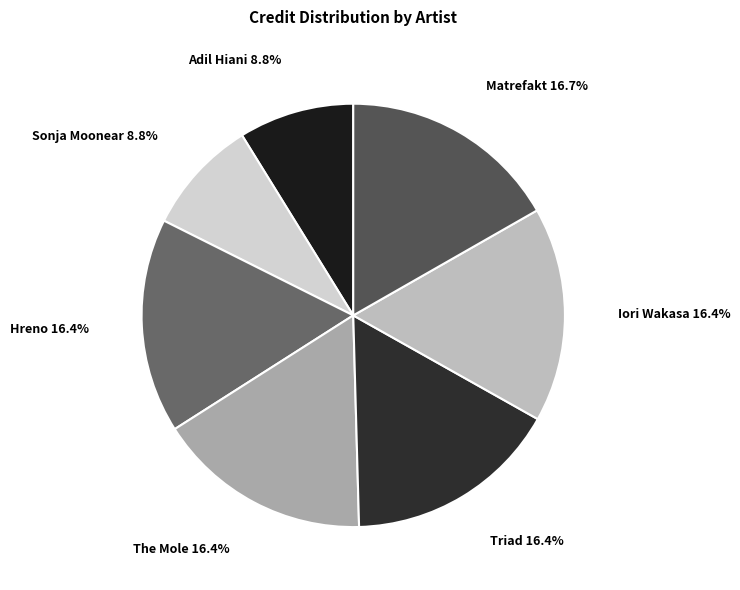

Count the number of slices in the pie.

7